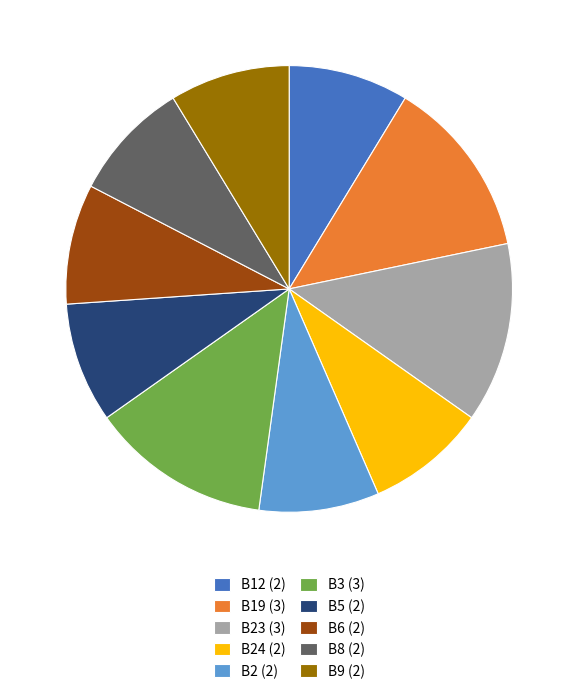

Approximately how many times larger is the value at B23 (3) compared to B19 (3)?

1.0